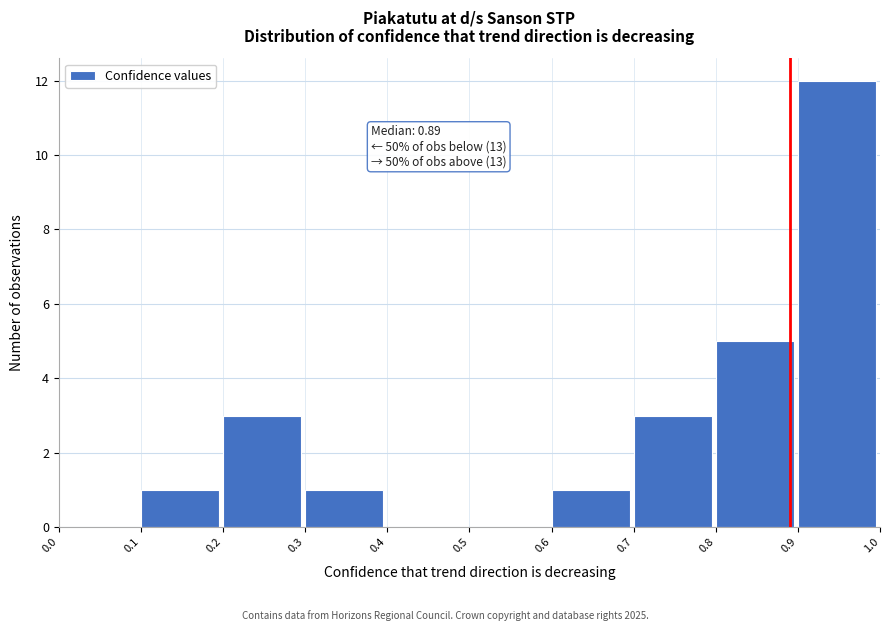

Over which range of the x-axis is the bar tallest?

0.9 to 1.0